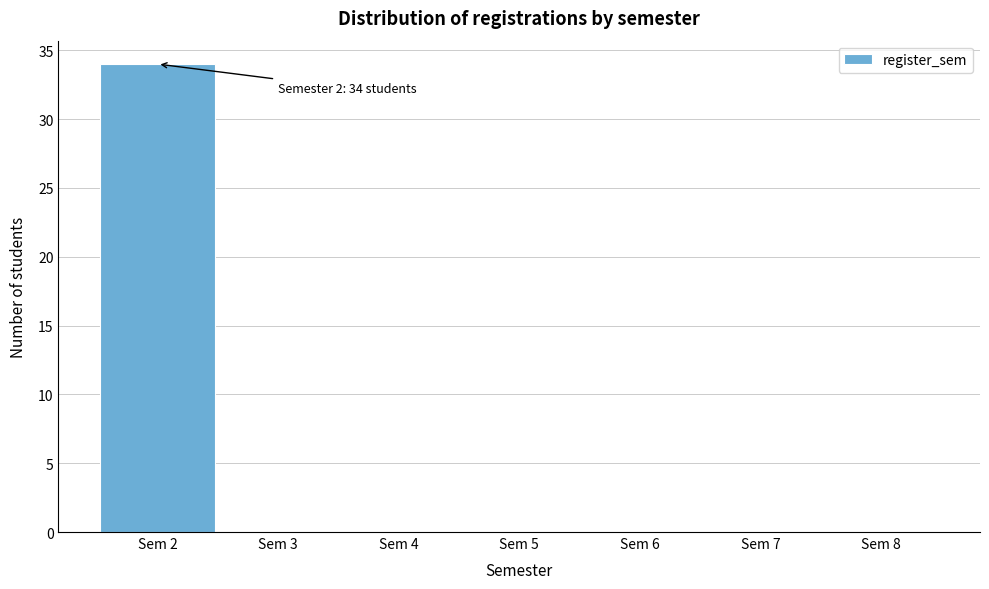

Over which range of the x-axis is the bar tallest?

1.5 to 2.5